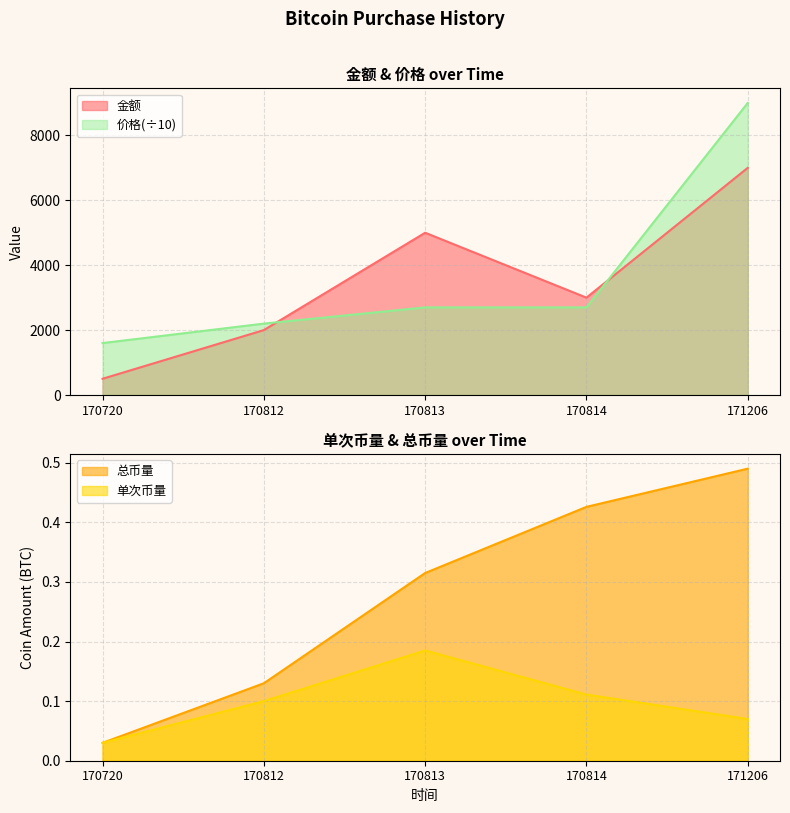

At which category does the chart reach its peak across all series?

171206